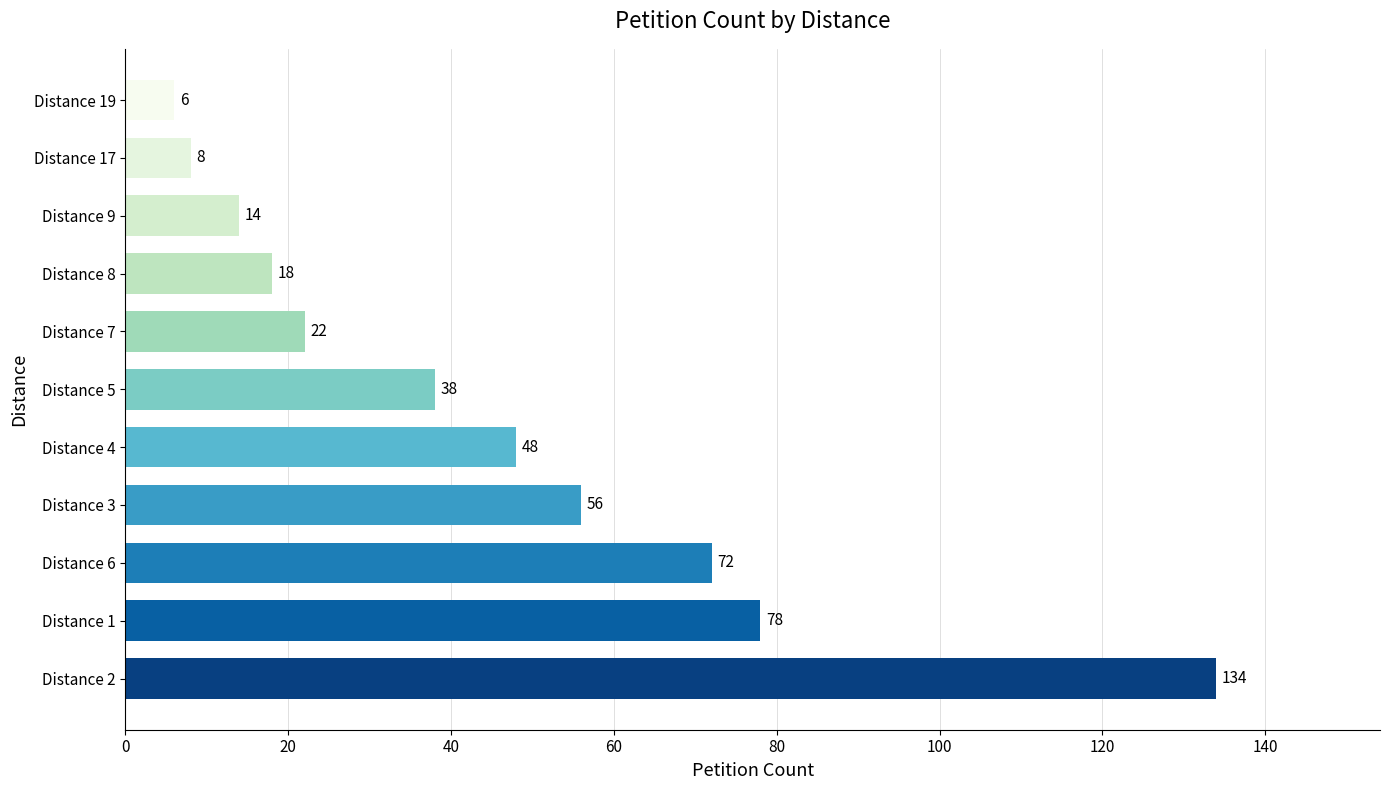

List the labels in order of value, smallest first.

Distance 19, Distance 17, Distance 9, Distance 8, Distance 7, Distance 5, Distance 4, Distance 3, Distance 6, Distance 1, Distance 2